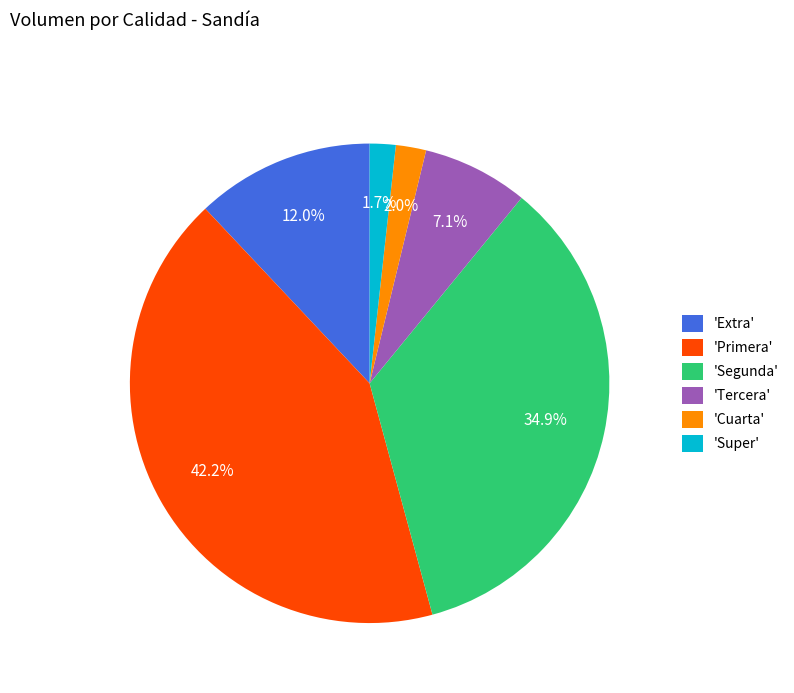

Which category has the biggest portion of the pie?

'Primera'